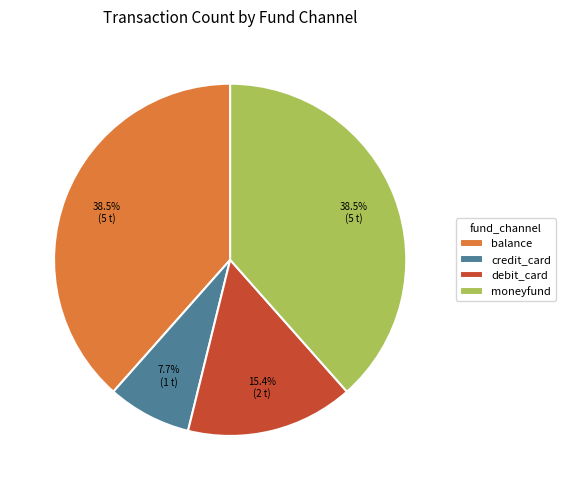

True or false: balance accounts for 24% of the total.

False